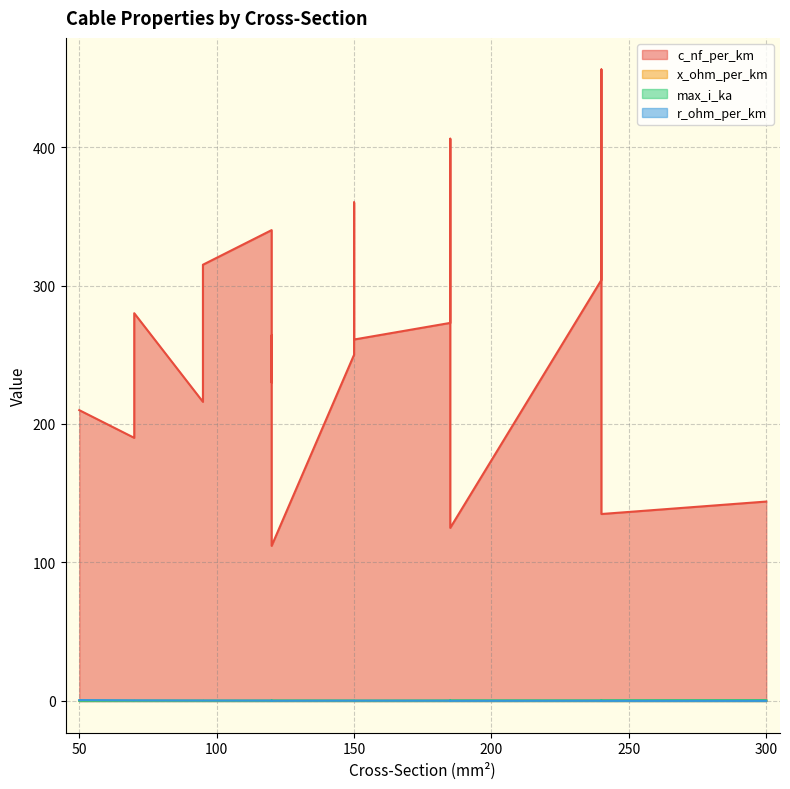

What are all the series names shown in the legend?

c_nf_per_km, x_ohm_per_km, max_i_ka, r_ohm_per_km